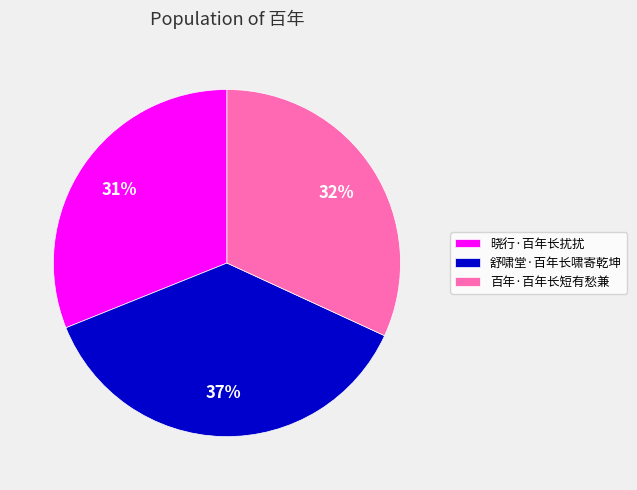

What is the largest slice in the pie chart?

舒啸堂·百年长啸寄乾坤